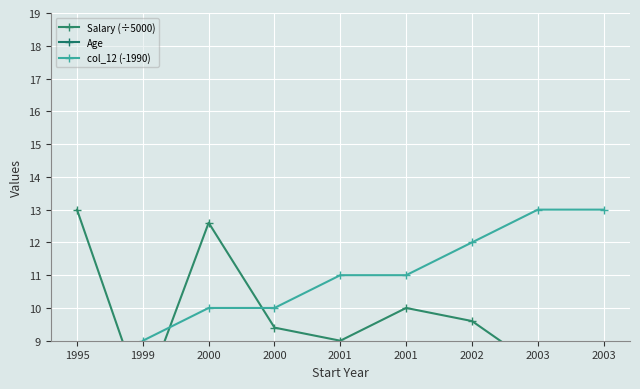

Is it true that Salary (÷5000) equals 10.0 at 2001?

True